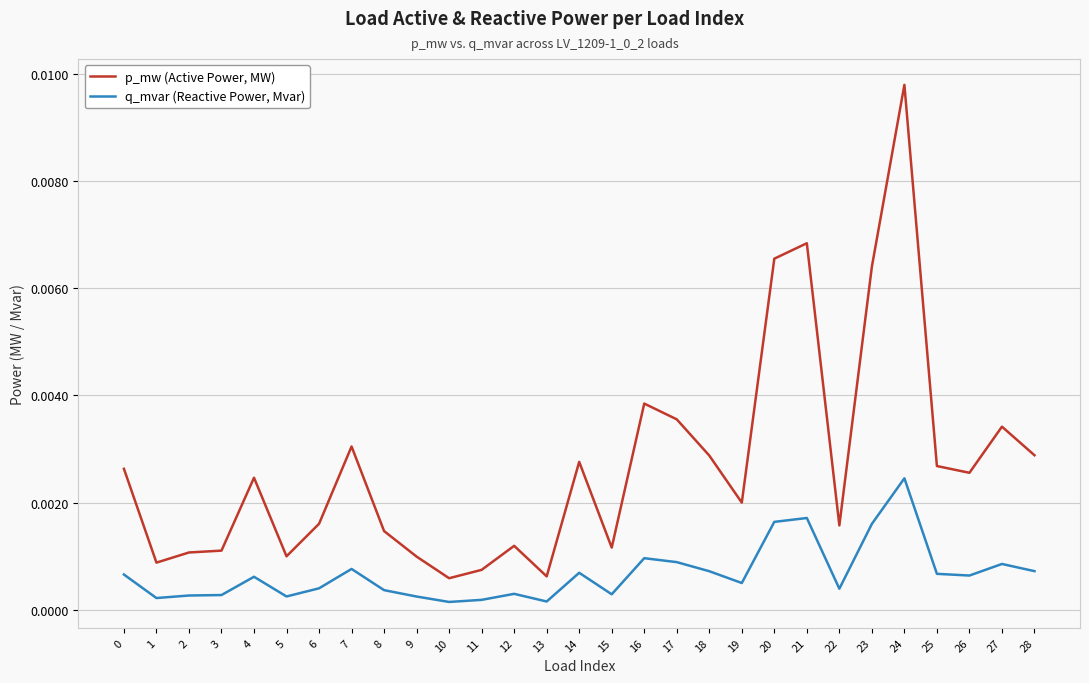

Between 0 and 19, which series saw the biggest shift?

p_mw (Active Power, MW)